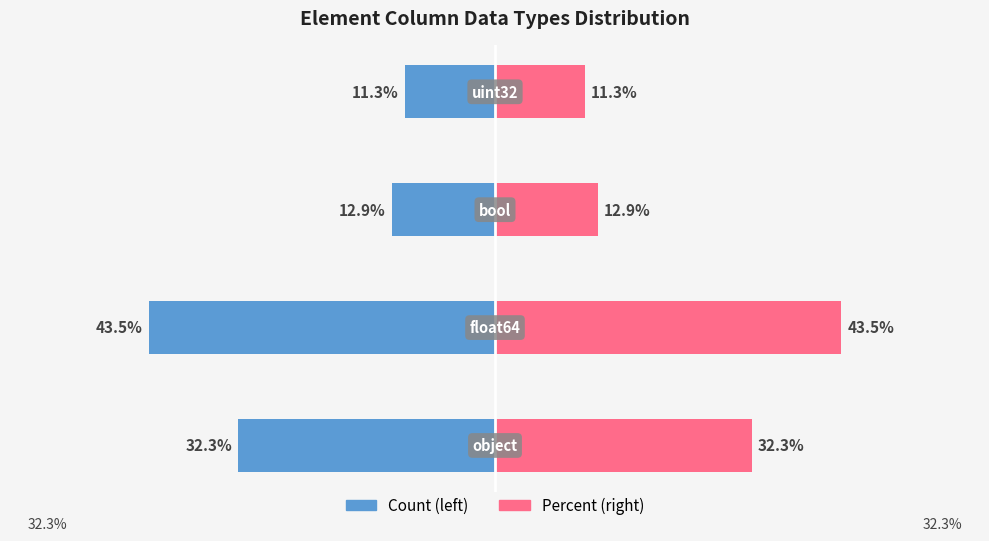

What value does the Count series have at 1?

-43.5